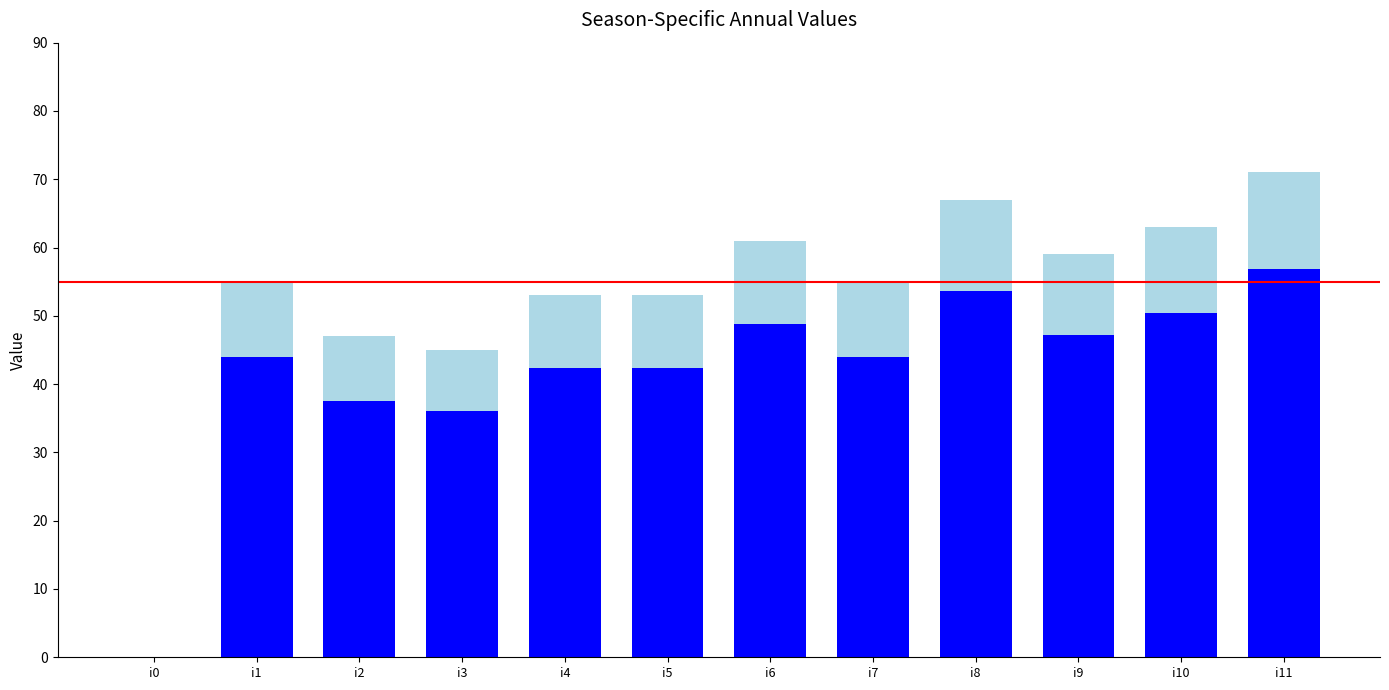

At which category is the sum across all series the highest?

i11